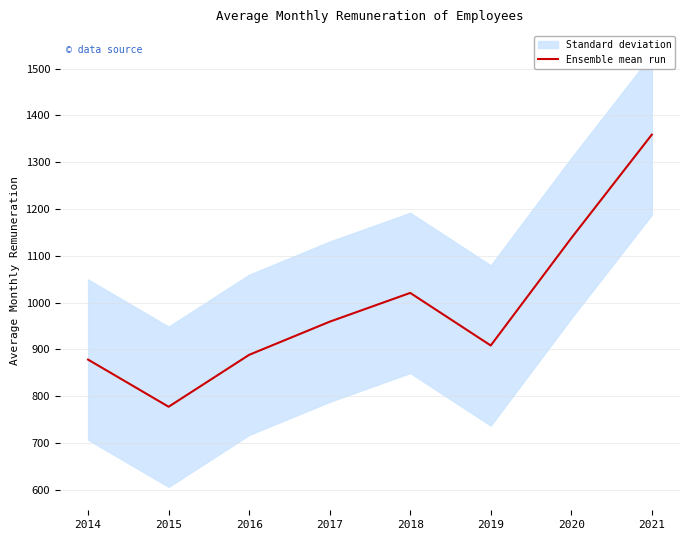

Where does the data first go above 959?

2017